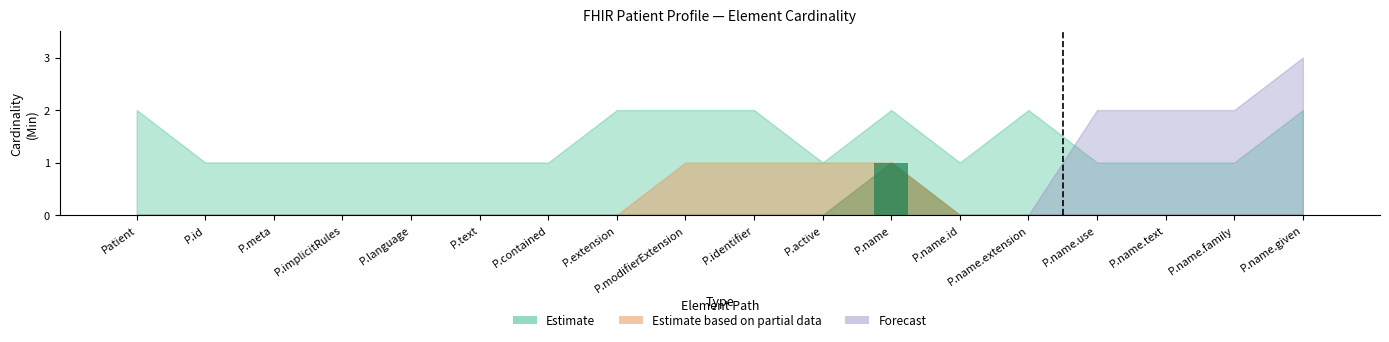

Count the values in the range 0 to 1.

18